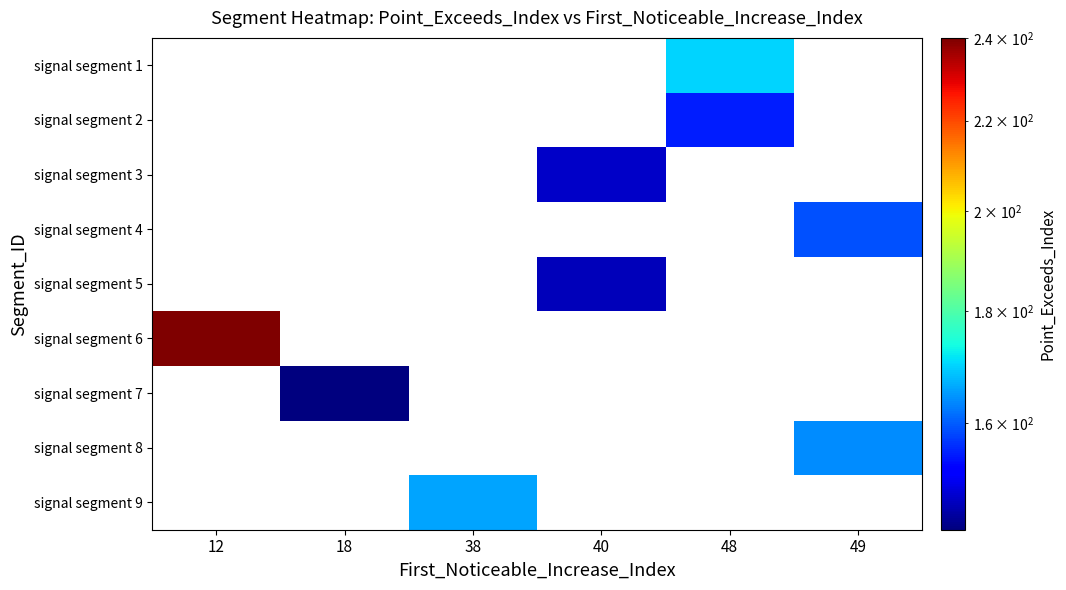

At which category does the chart reach its peak across all series?

12